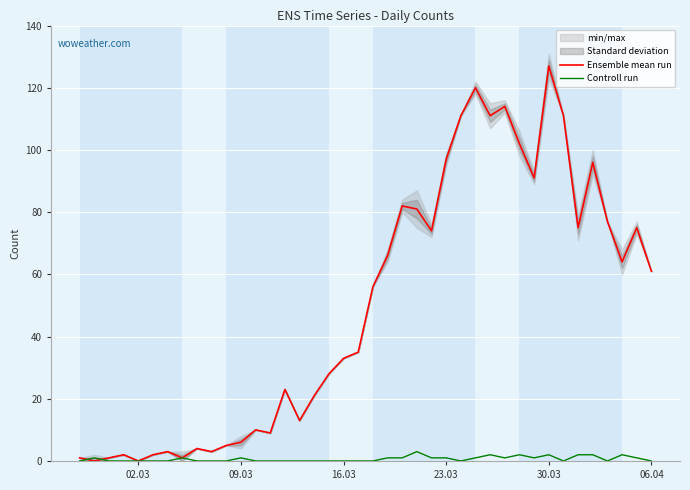

Which category has the highest value in the Ensemble mean run series?

30.03